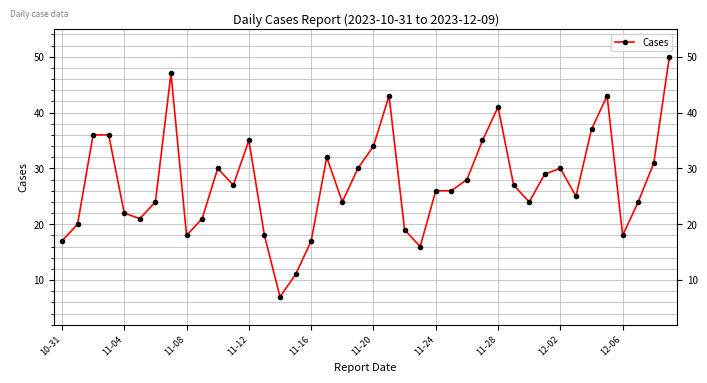

What is the sum of all values?

1099